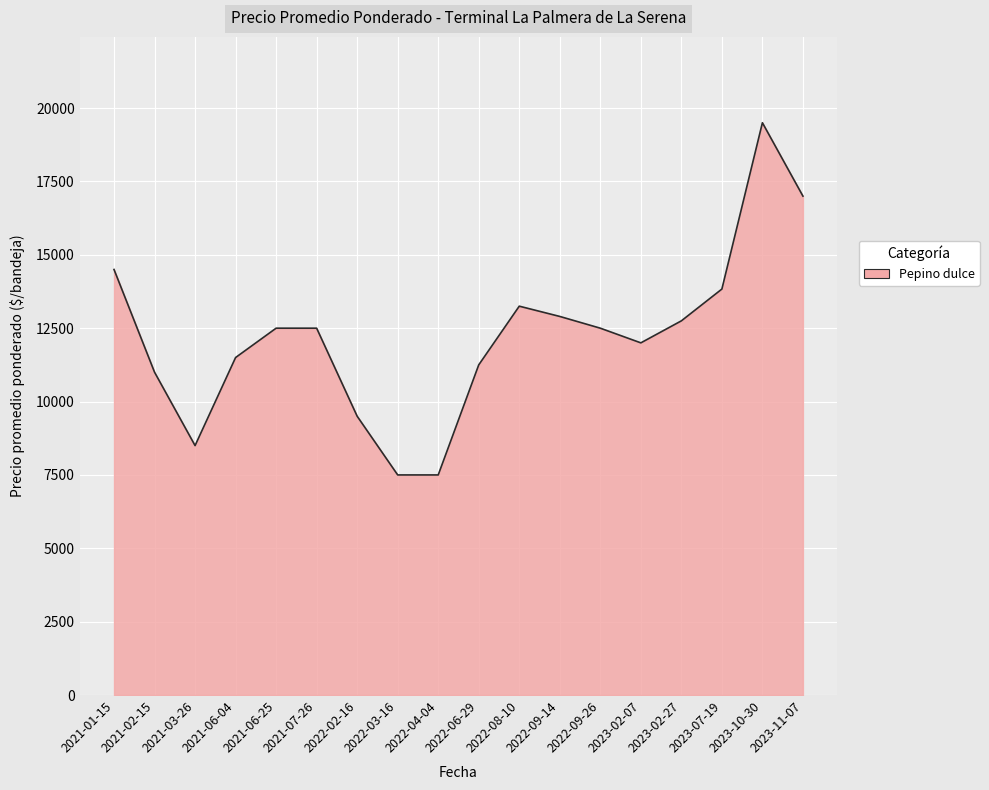

What is the difference between the second highest and second lowest values?

9500.0